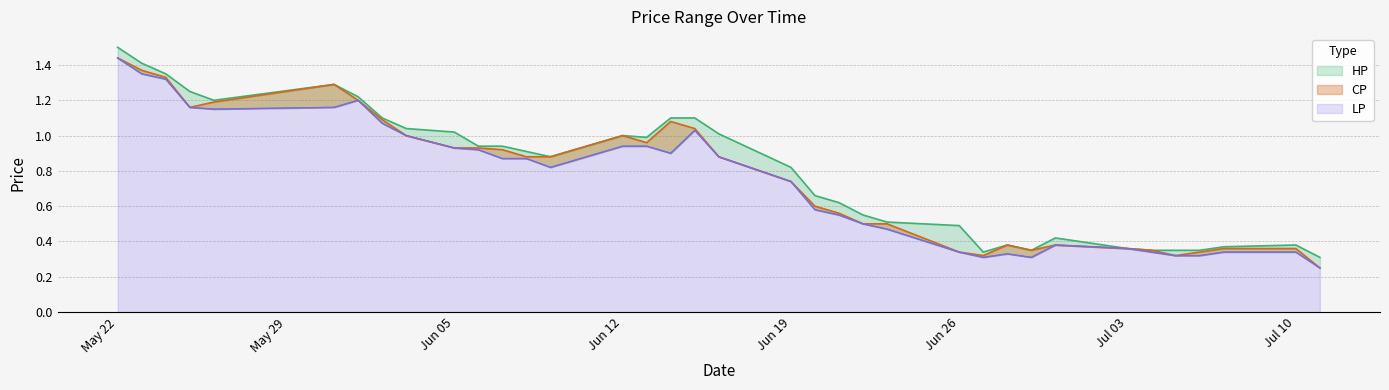

What is the difference between the HP values at 2017-05-22 and 2017-05-24?

0.1